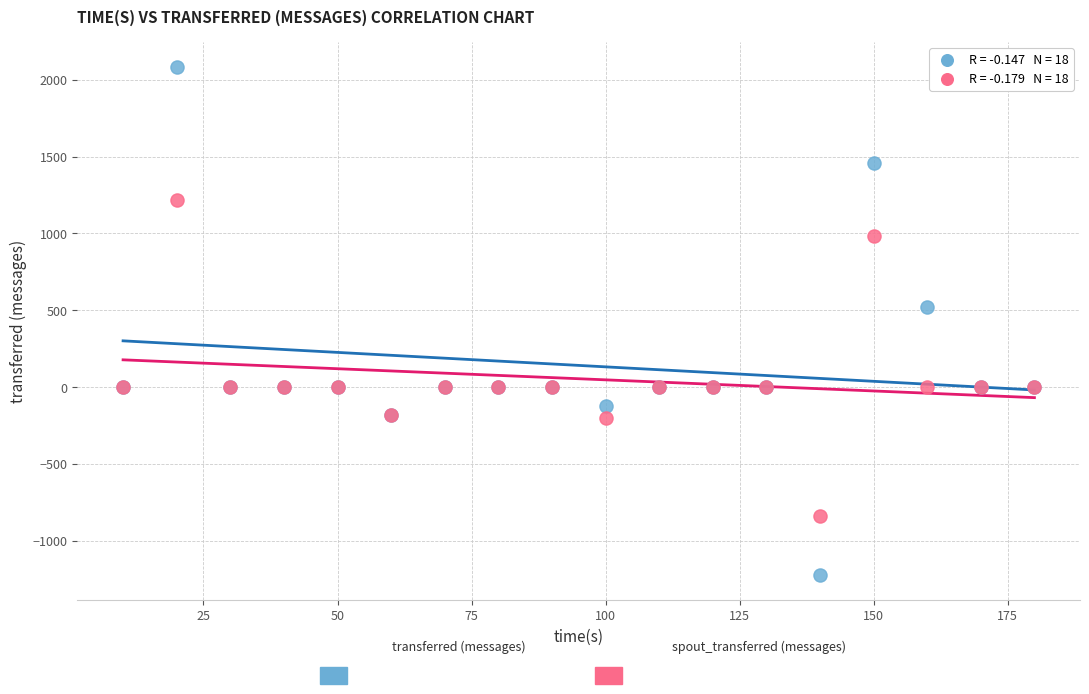

Across all series, what Y value is closest to 430?

520